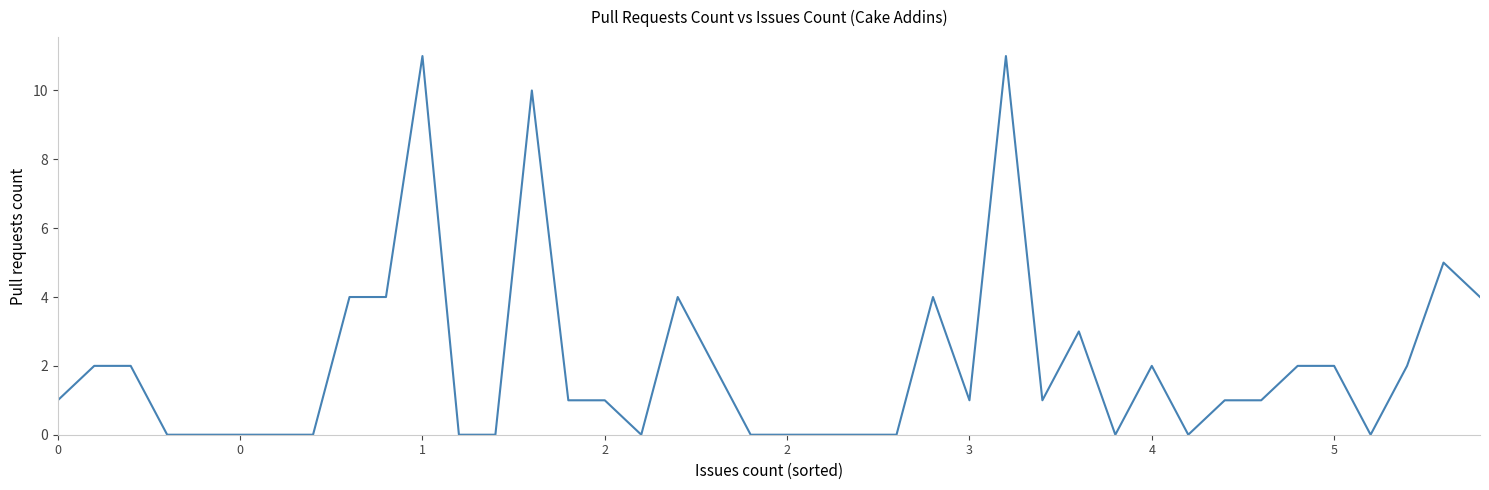

What is the difference between the maximum and minimum values?

11